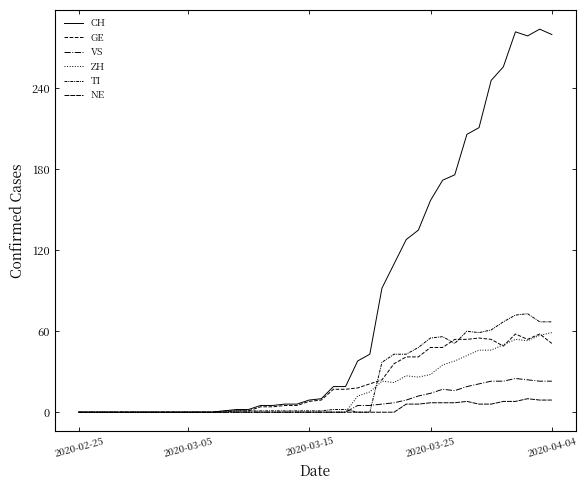

Does the chart have visible grid lines?

No